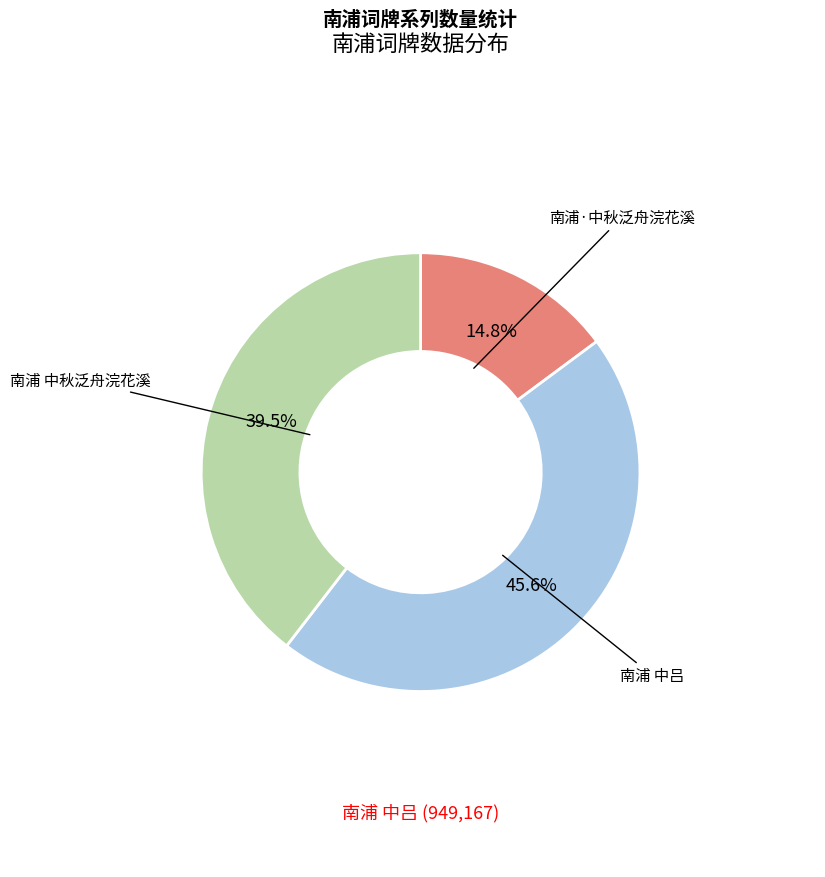

Approximately how many times larger is the value at 南浦 中秋泛舟浣花溪 compared to 南浦 中吕?

0.9